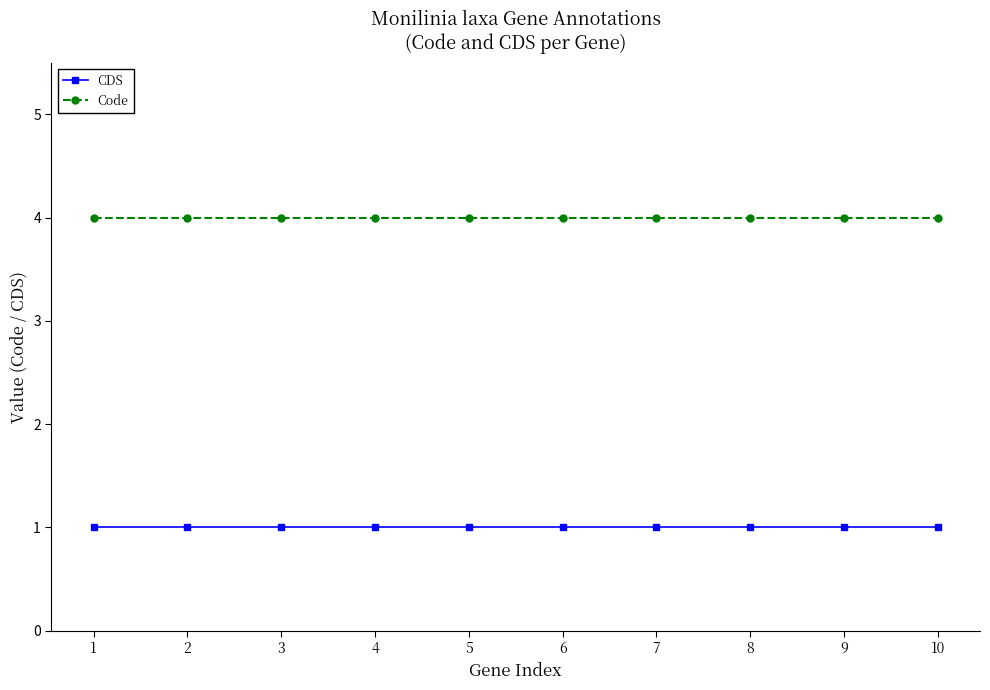

What is the sum of all Code values?

40